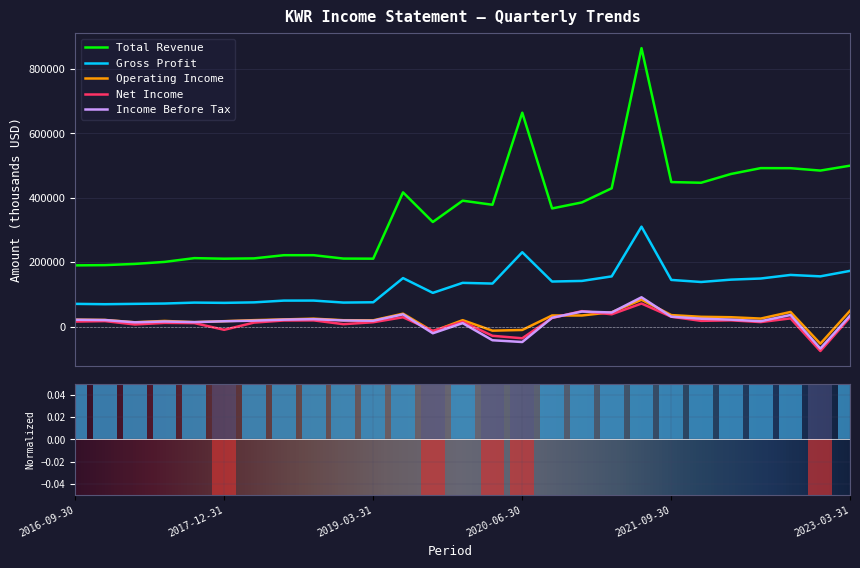

What are all the series names shown in the legend?

Total Revenue, Gross Profit, Operating Income, Net Income, Income Before Tax